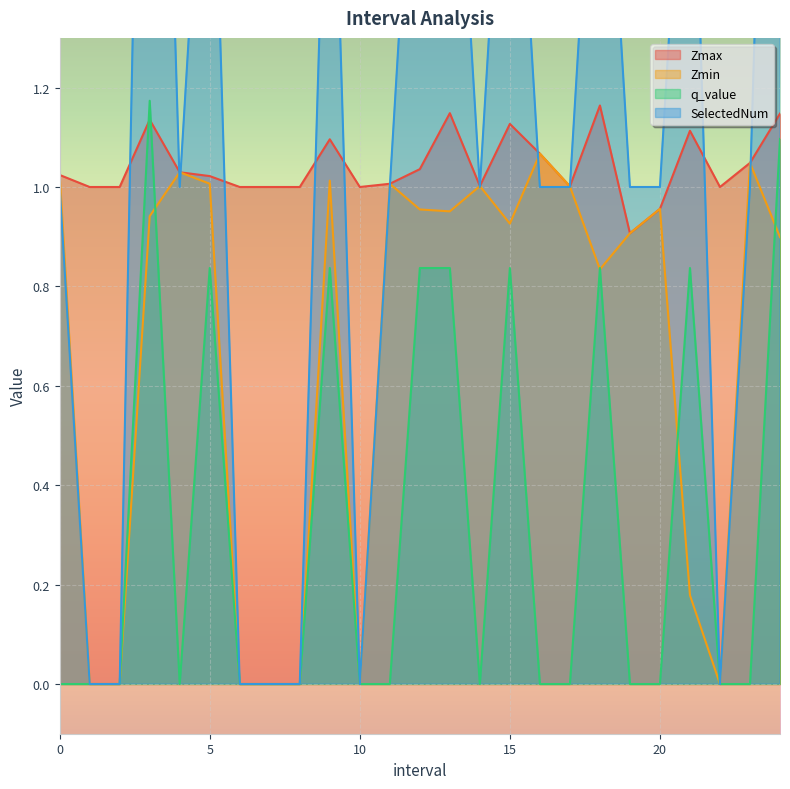

The SelectedNum series shows 1.7 at 19.0. True or false?

False